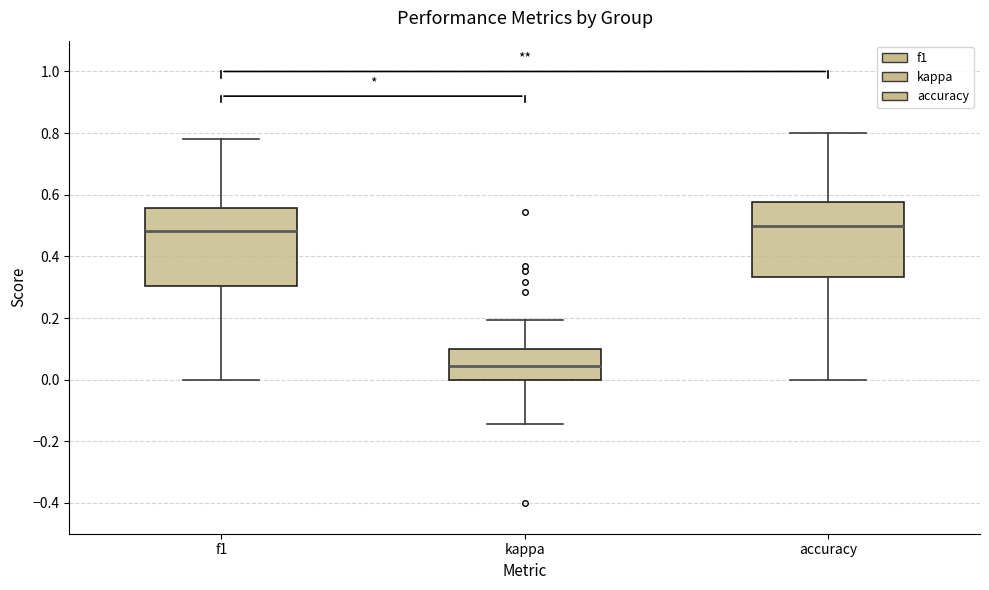

Which box has the lowest median line?

kappa